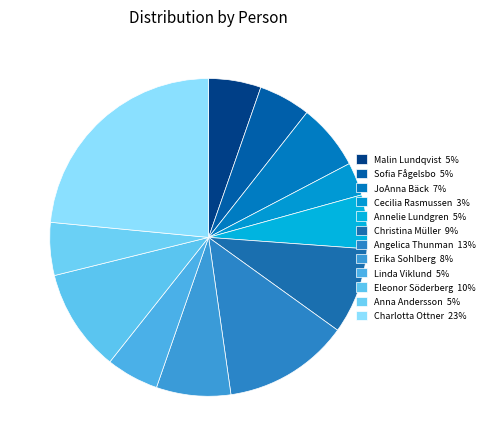

Is it true that Linda Viklund is 1% of the pie?

False